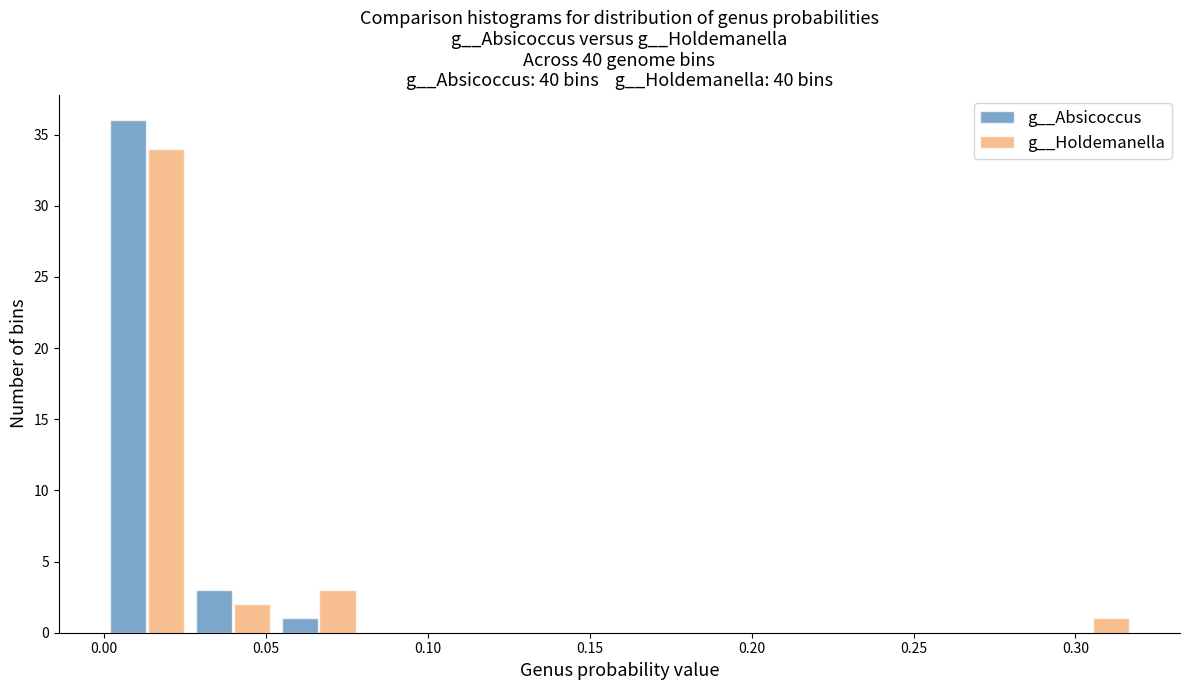

Reading left to right, list every range on the x-axis with the height of the bar of each series over it. Neither the bar edges nor the heights are printed on the chart, so give them approximately, as read against the axes.

0.000 to 0.025: g__Absicoccus=36	g__Holdemanella=34
0.025 to 0.055: g__Absicoccus=3	g__Holdemanella=2
0.055 to 0.080: g__Absicoccus=1	g__Holdemanella=3
0.080 to 0.105: g__Absicoccus=0	g__Holdemanella=0
0.105 to 0.135: g__Absicoccus=0	g__Holdemanella=0
0.135 to 0.160: g__Absicoccus=0	g__Holdemanella=0
0.160 to 0.185: g__Absicoccus=0	g__Holdemanella=0
0.185 to 0.210: g__Absicoccus=0	g__Holdemanella=0
0.210 to 0.240: g__Absicoccus=0	g__Holdemanella=0
0.240 to 0.265: g__Absicoccus=0	g__Holdemanella=0
0.265 to 0.290: g__Absicoccus=0	g__Holdemanella=0
0.290 to 0.320: g__Absicoccus=0	g__Holdemanella=1